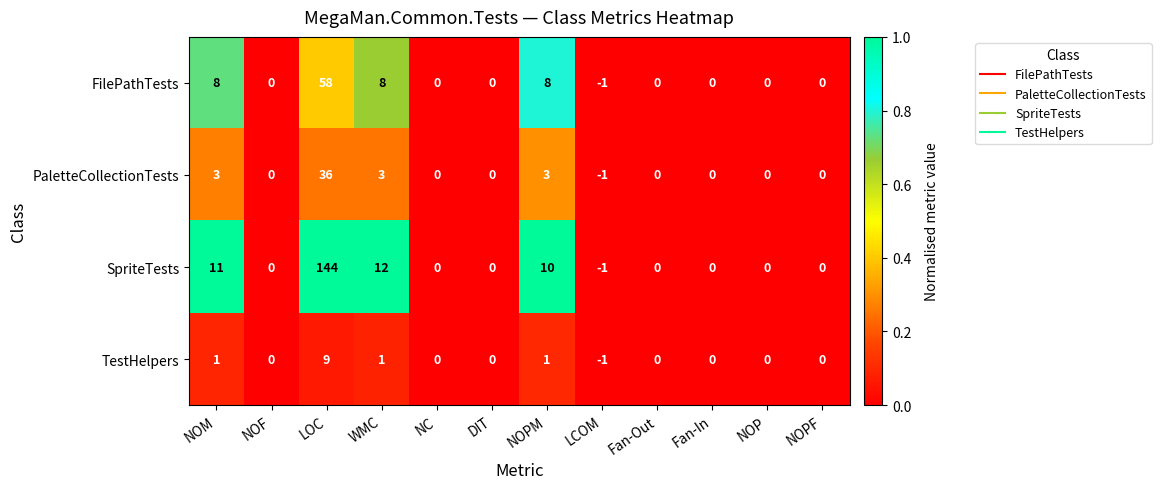

True or false: SpriteTests has a value of 0 at NOF.

True